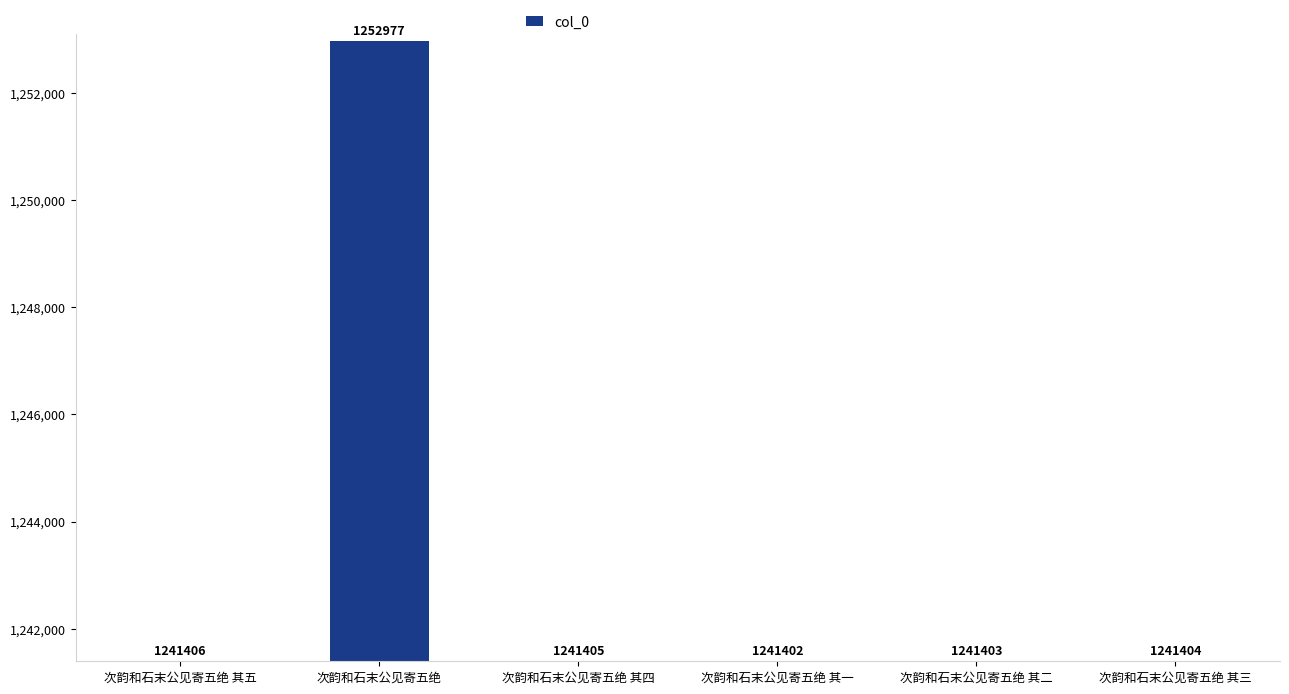

What is the difference between the values at 次韵和石末公见寄五绝 其三 and 次韵和石末公见寄五绝 其一?

2